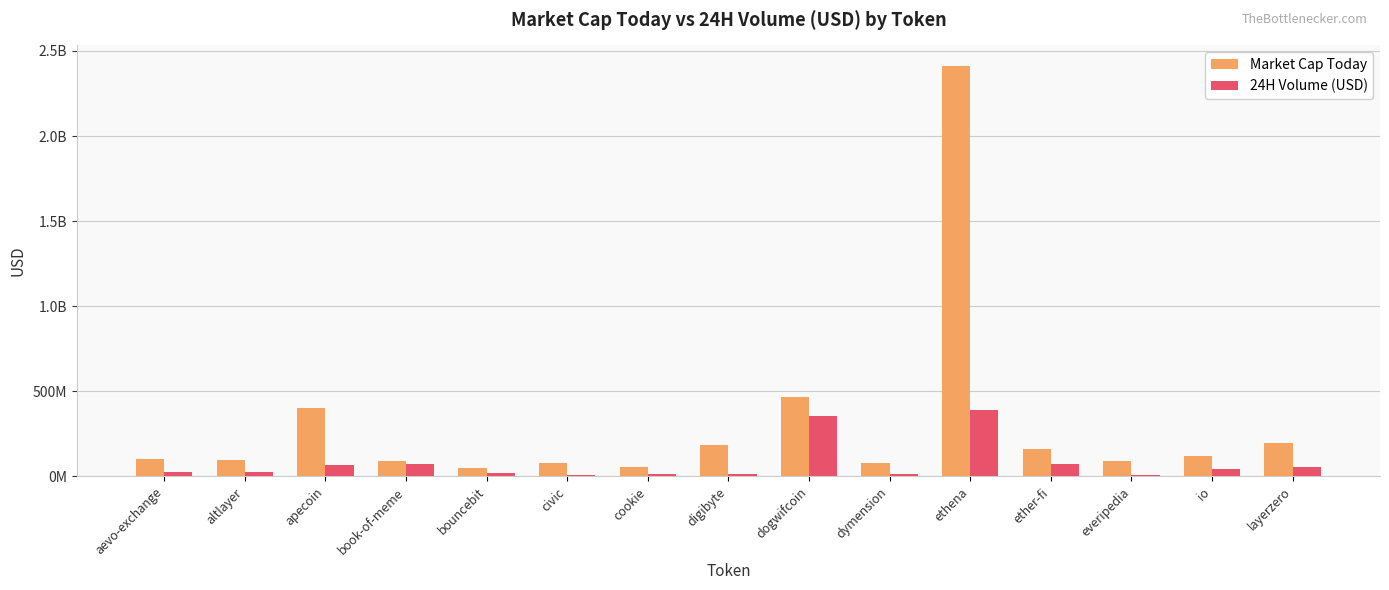

Is it true that 24H Volume (USD) equals 16874519 at cookie?

True